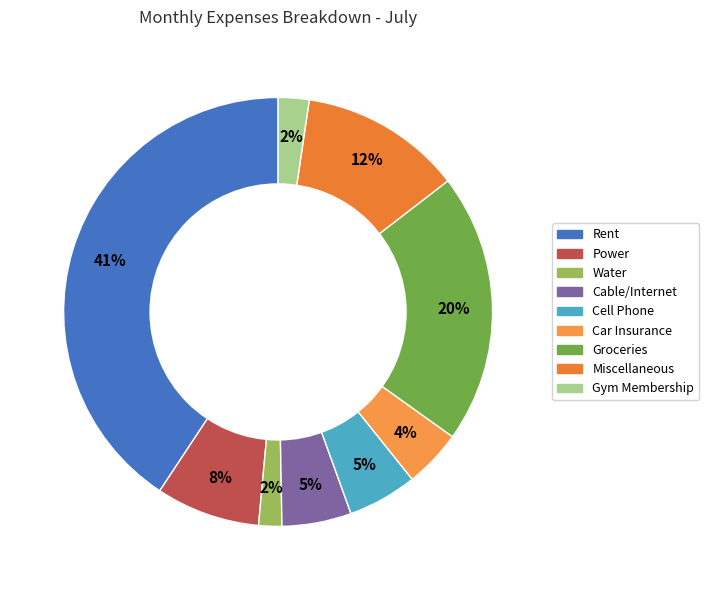

What percentage is the Power slice, to the nearest percent?

8%